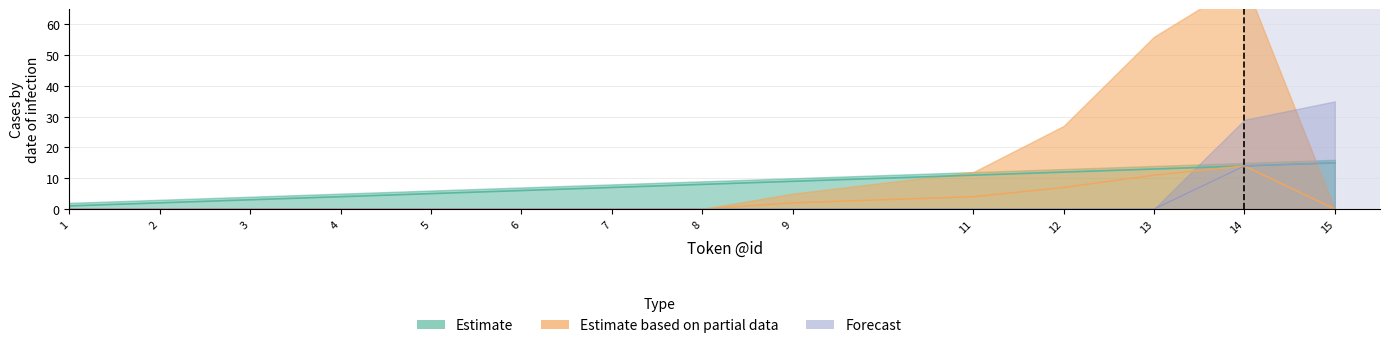

Between 9 and 5, which is larger?

9